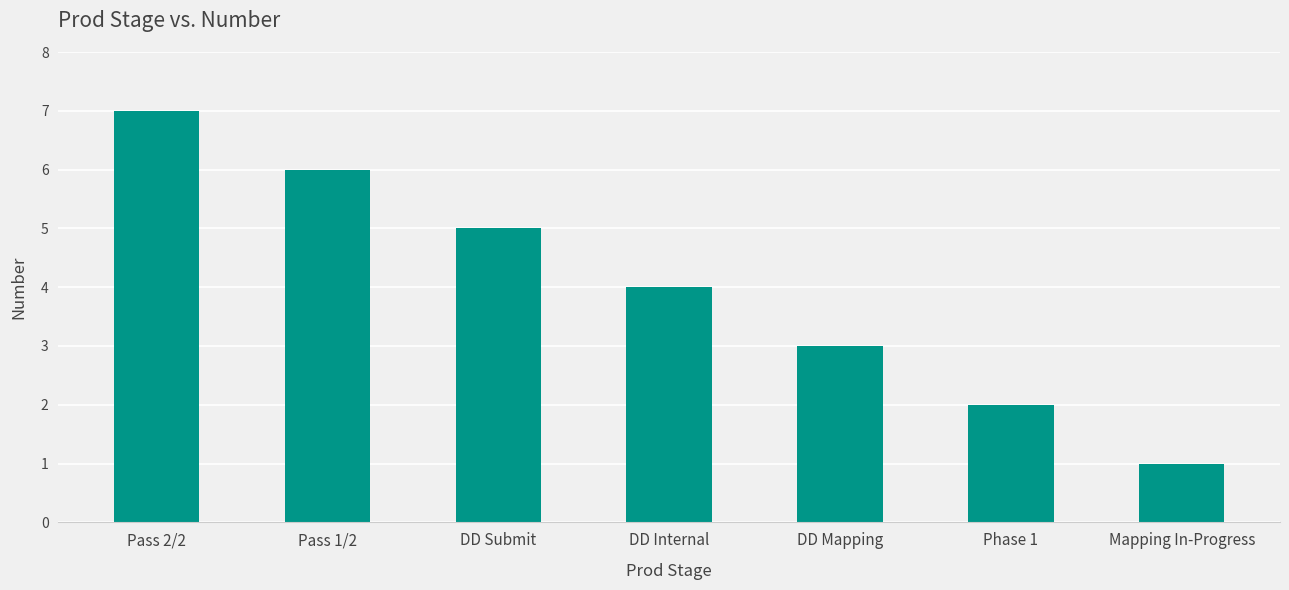

Reading left to right, what are all the values shown in this chart?

7	6	5	4	3	2	1